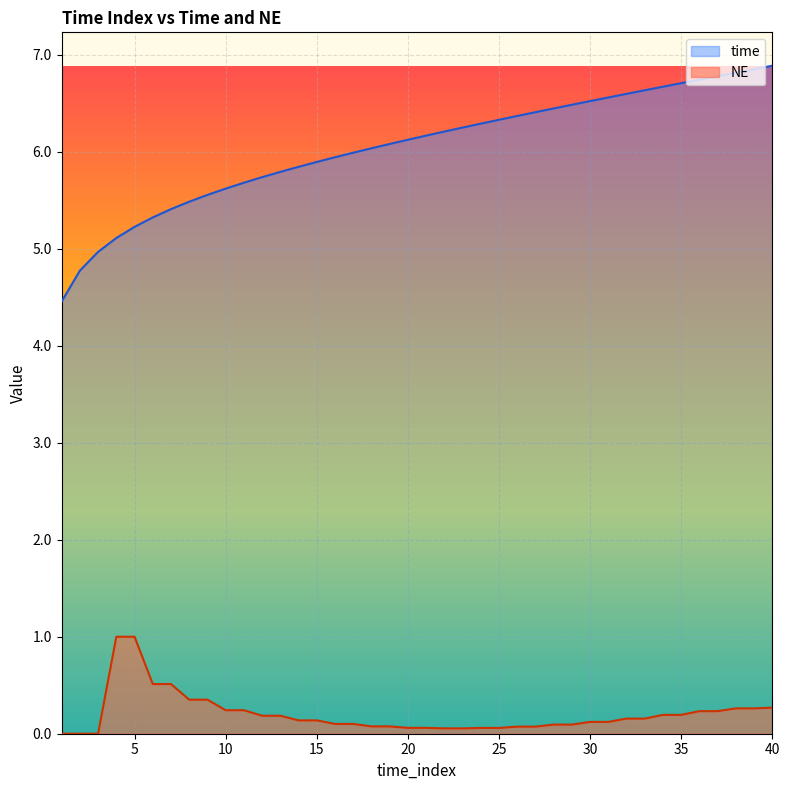

True or false: time and NE intersect in this chart.

False